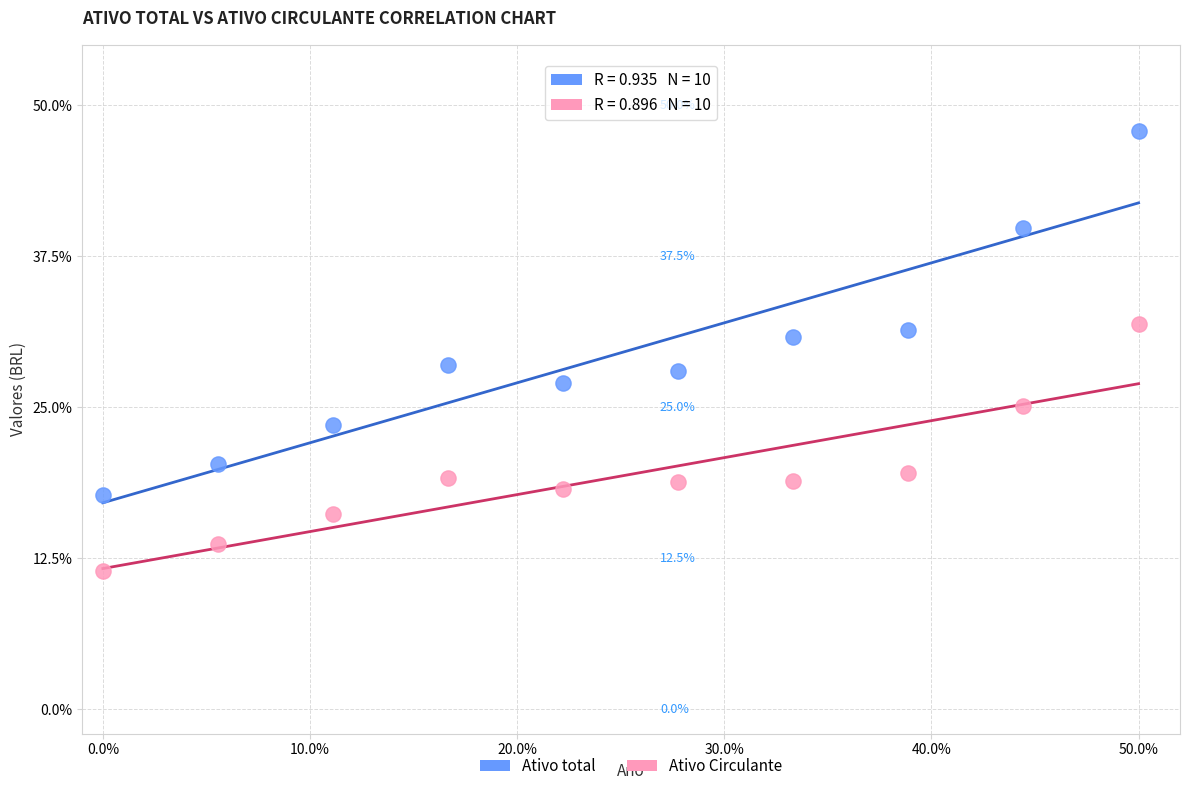

Which series contains the lowest Y value?

Ativo Circulante